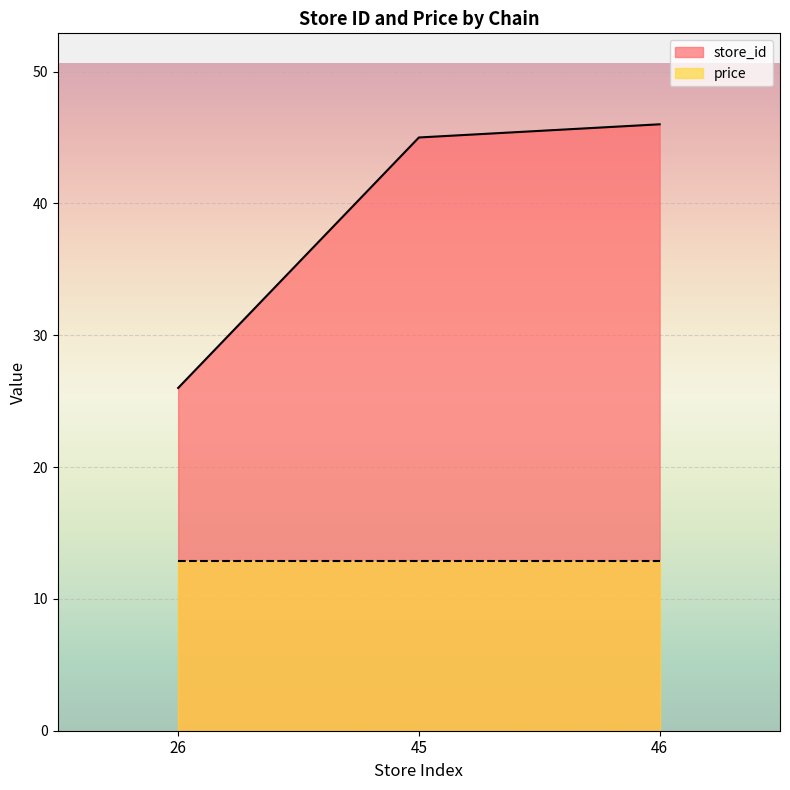

What is the average value?

39